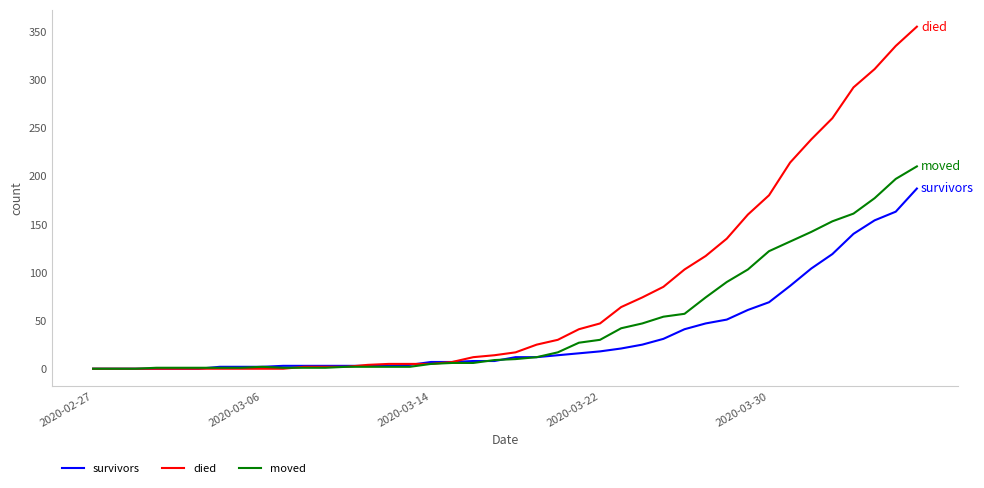

Which series has the largest total across all categories?

died